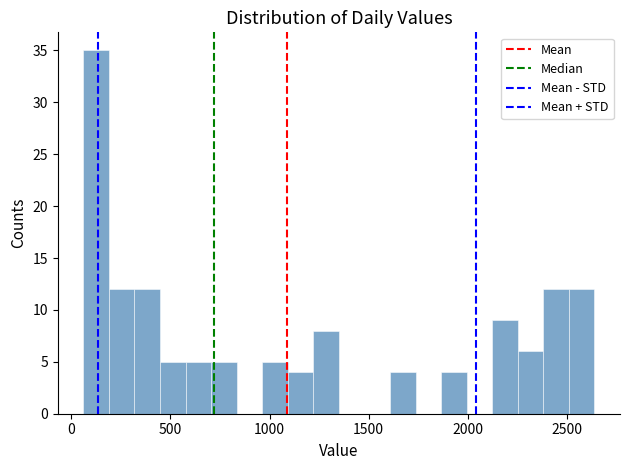

Read against the x-axis, roughly where is the centre of the tallest bar?

150